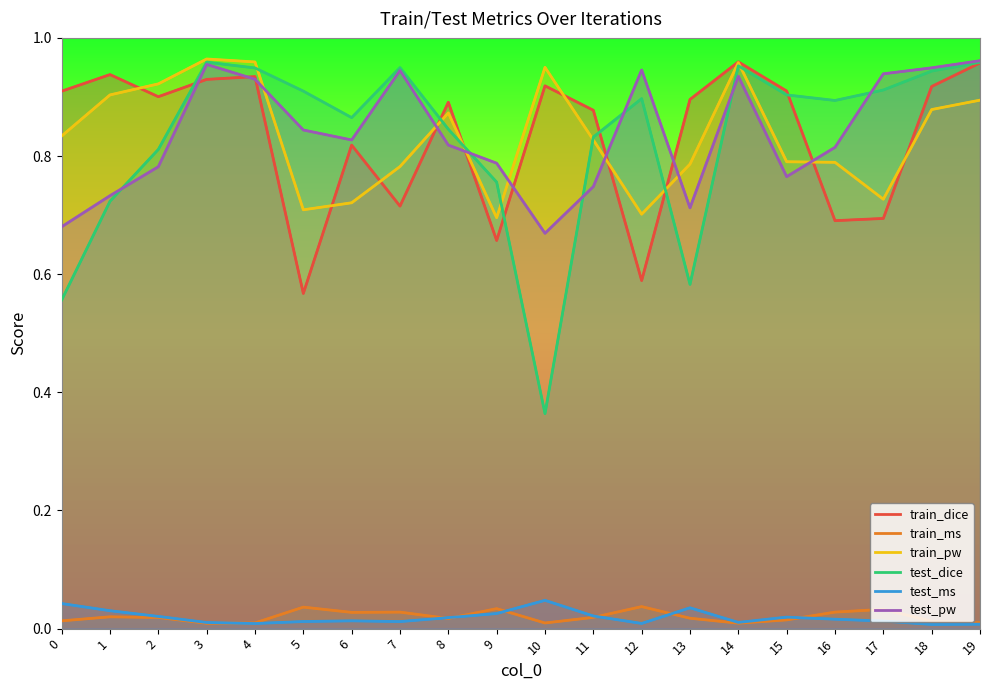

Rank the series by their maximum value, from highest to lowest.

train_pw, test_pw, train_dice, test_dice, test_ms, train_ms